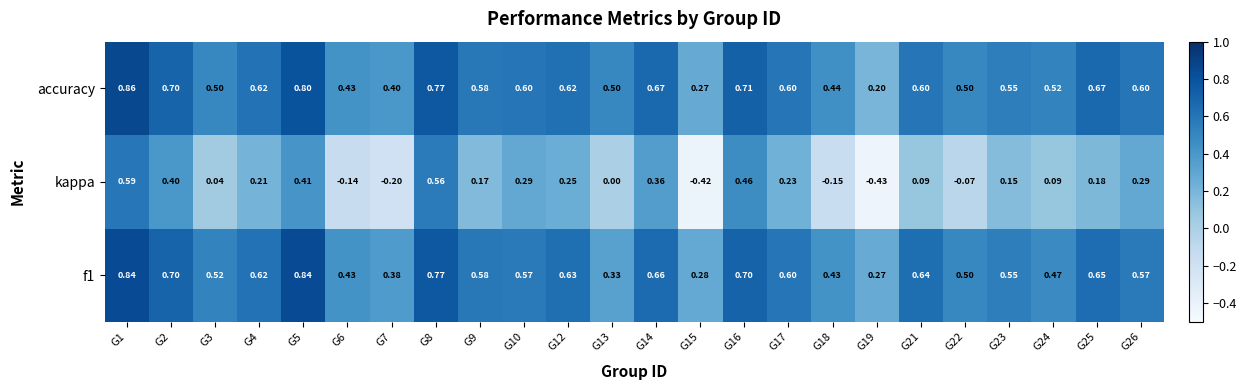

Which series has the widest spread of values?

kappa